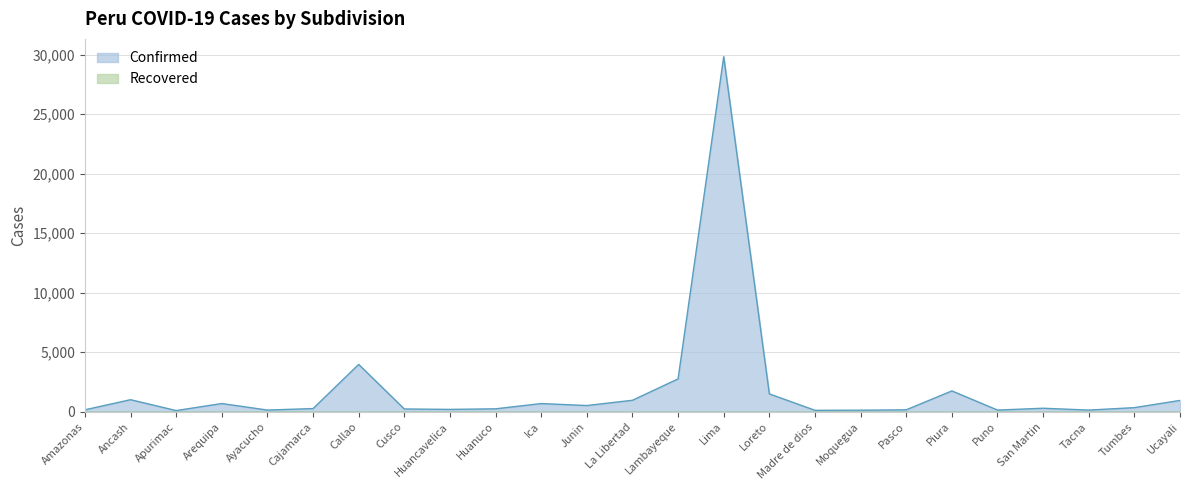

What is the maximum value shown in the chart?

29842